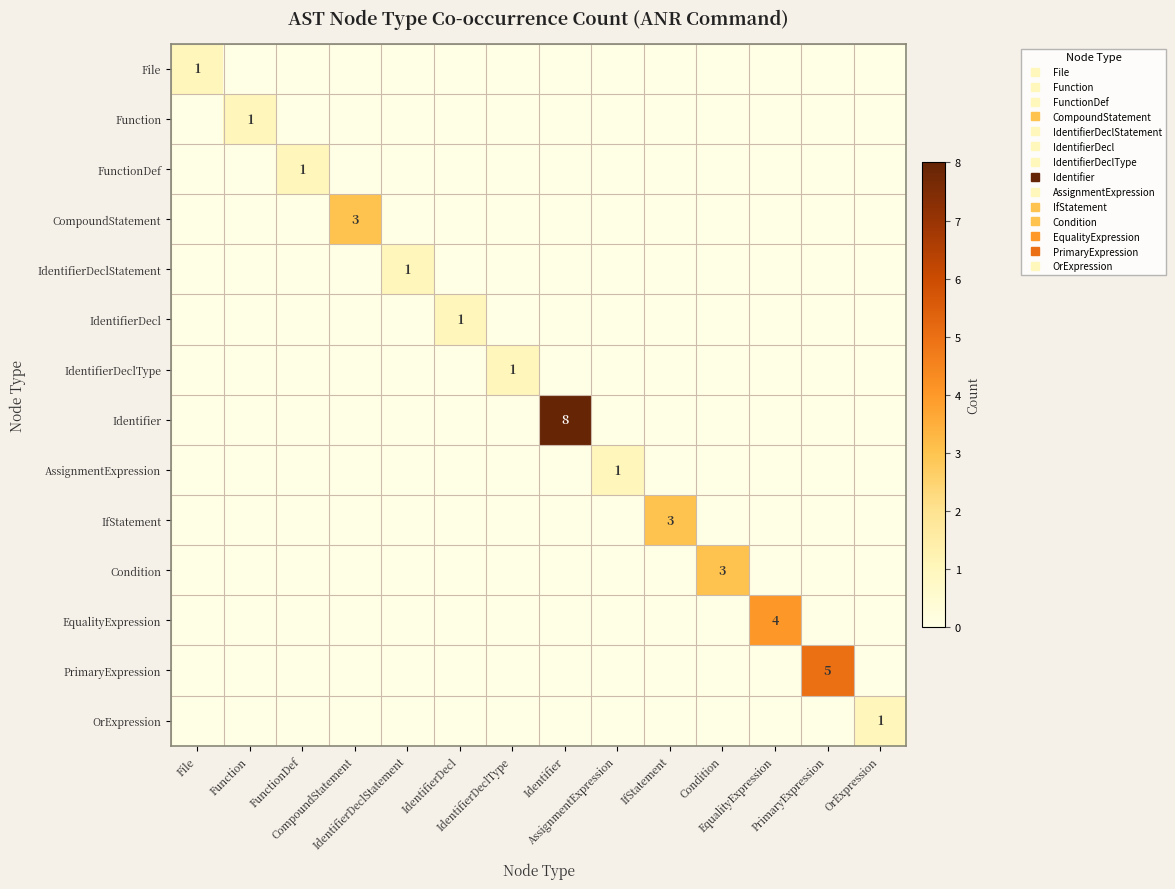

What is the highest value of the Identifier series?

8